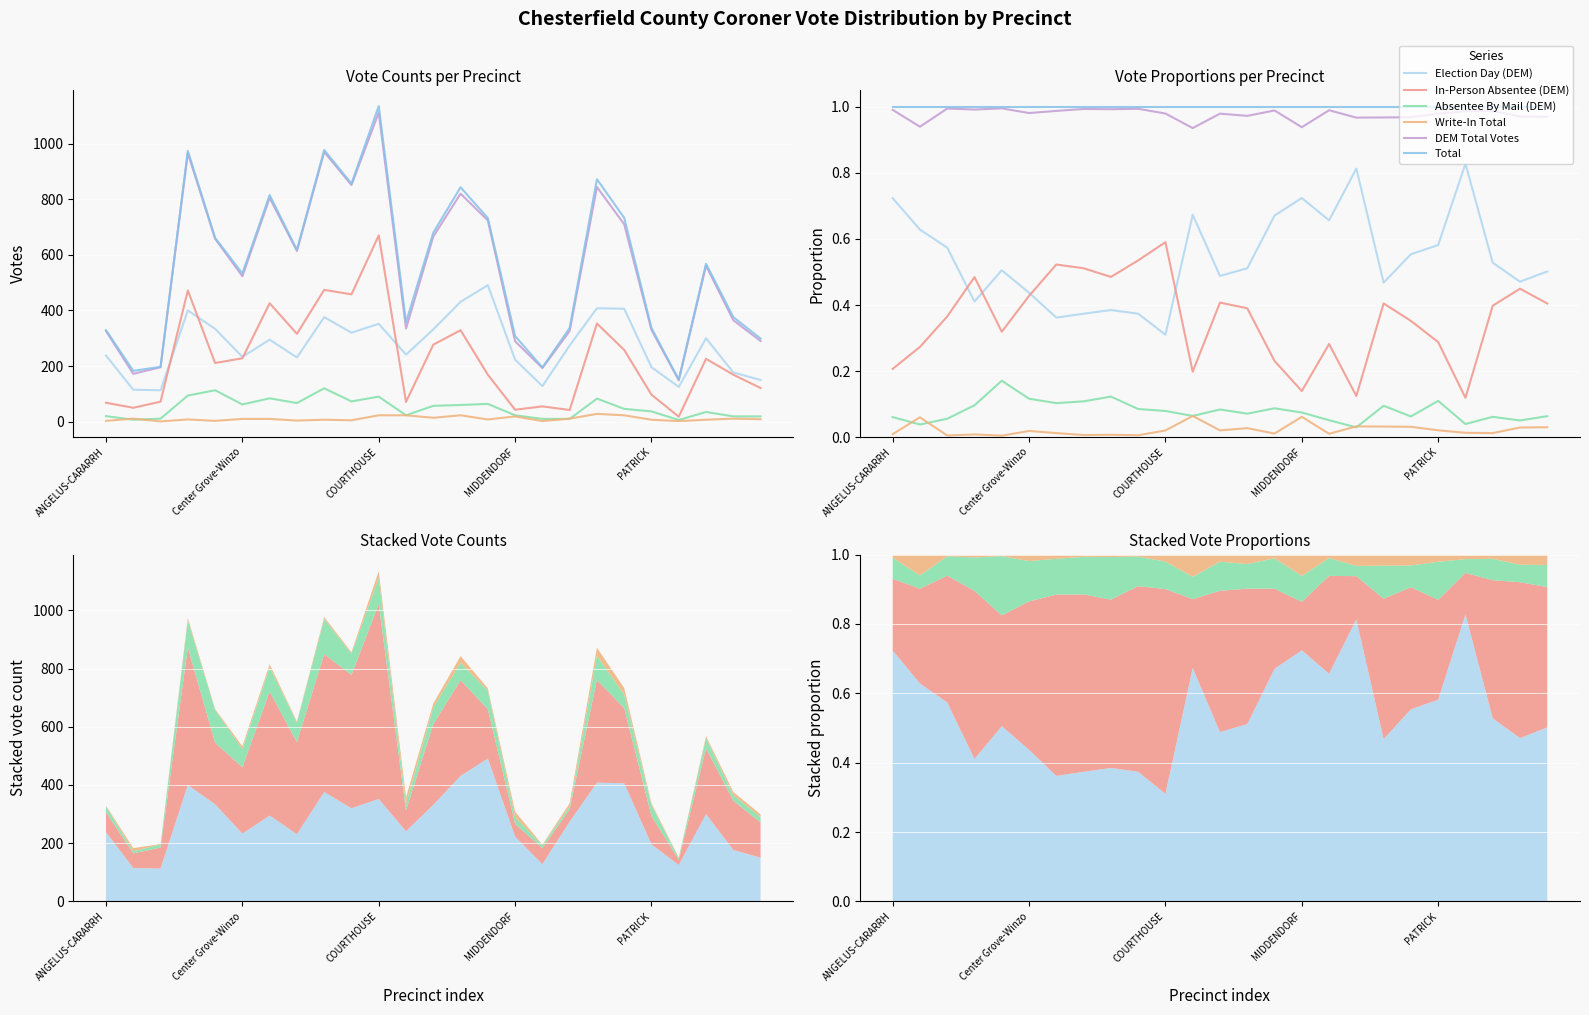

What is the label of the 13th point from the left?

12